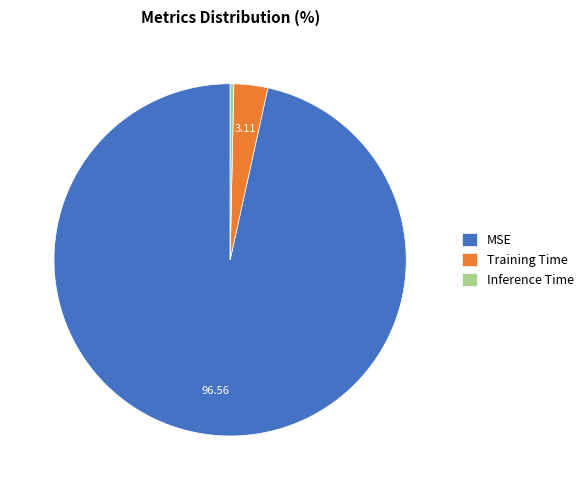

Rank the categories by value from highest to lowest.

MSE, Training Time, Inference Time